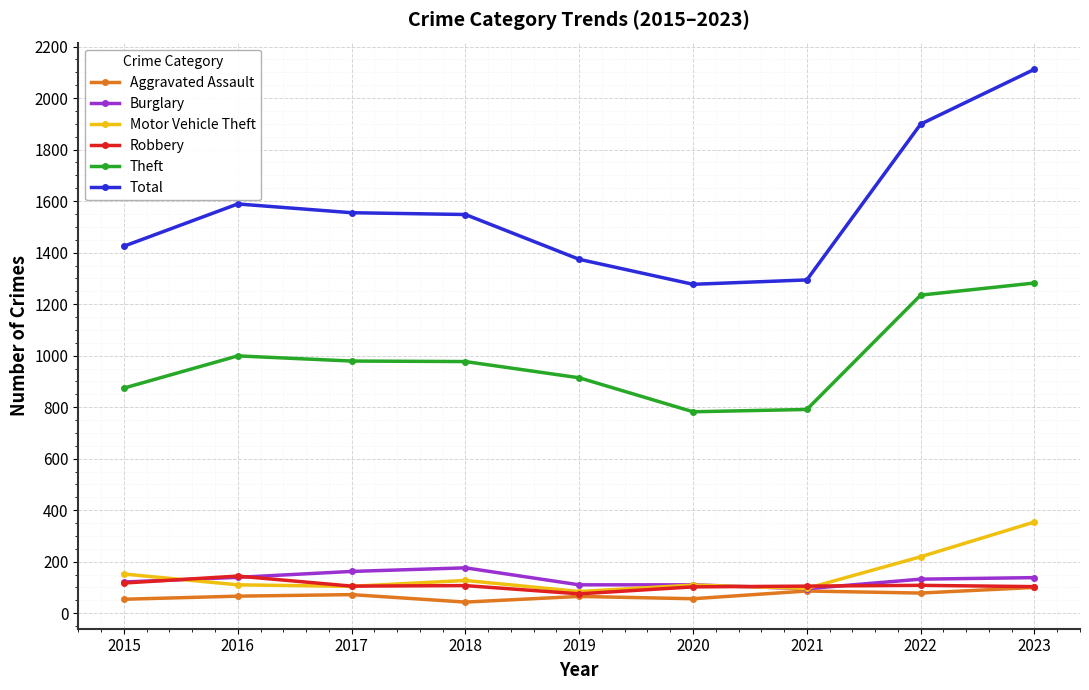

The value of Motor Vehicle Theft at 2020 is 109. True or false?

True